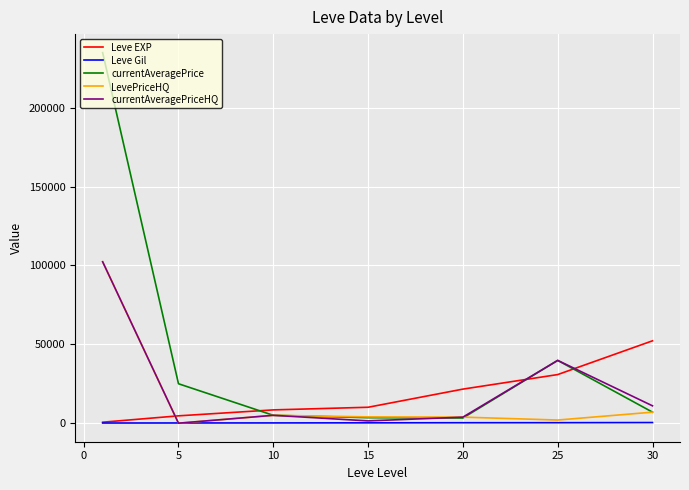

Which series has the largest range (max minus min)?

currentAveragePrice